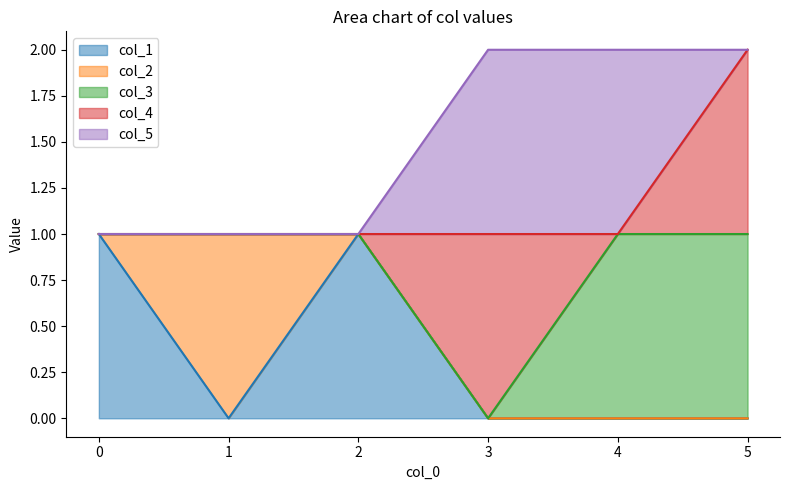

How many positive values does the col_4 series have?

2